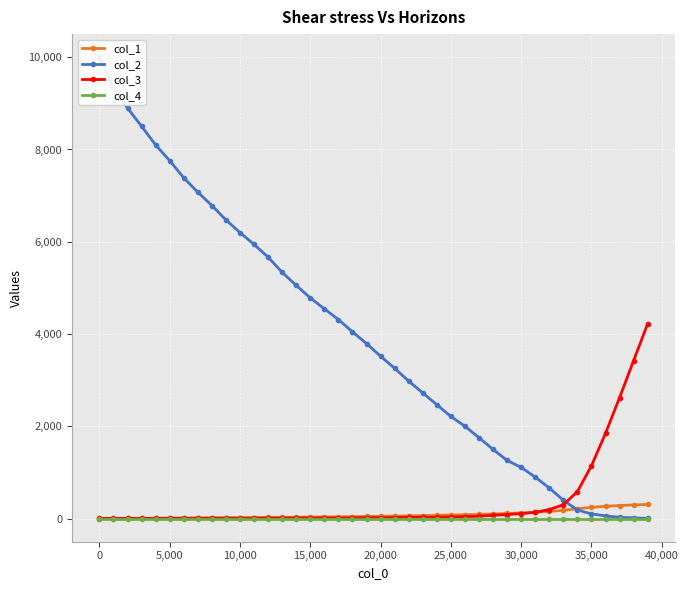

How many lines are shown in the chart?

4